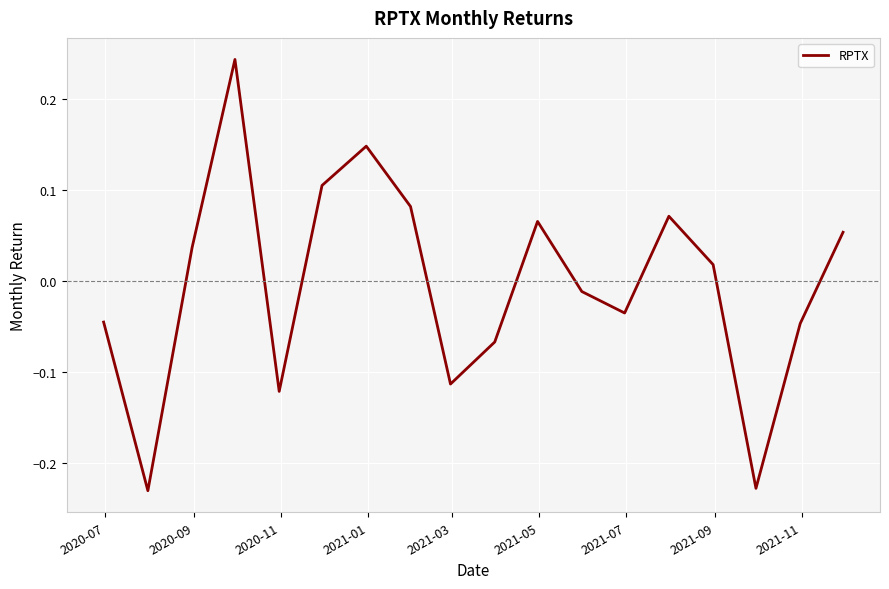

Is this an area chart (filled region under the line)?

No